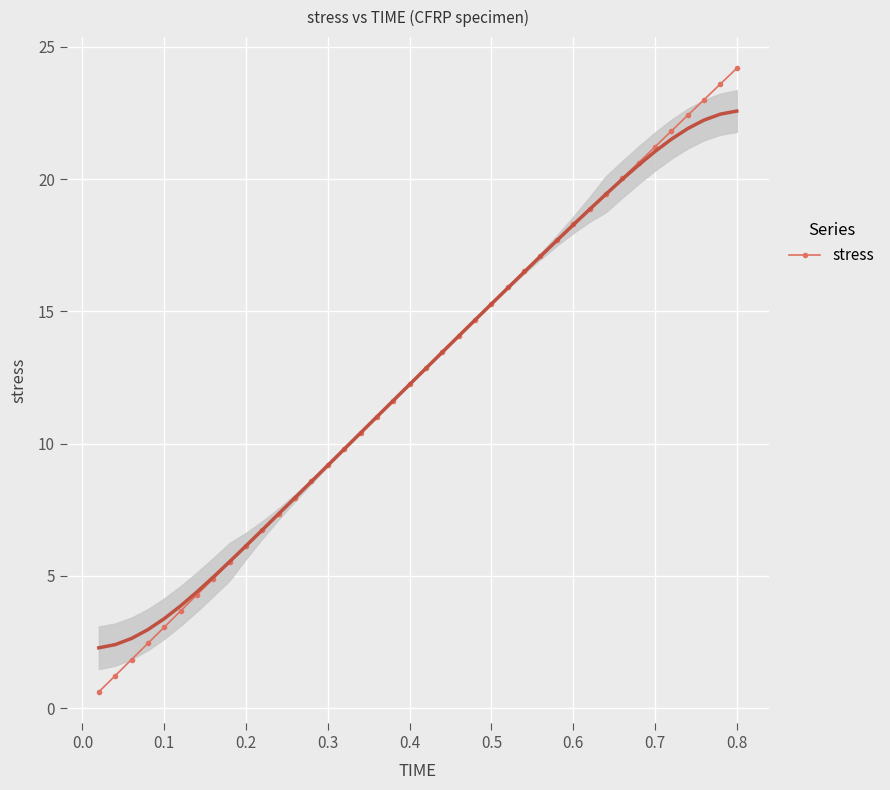

What is the highest value of the stress series?

24.2